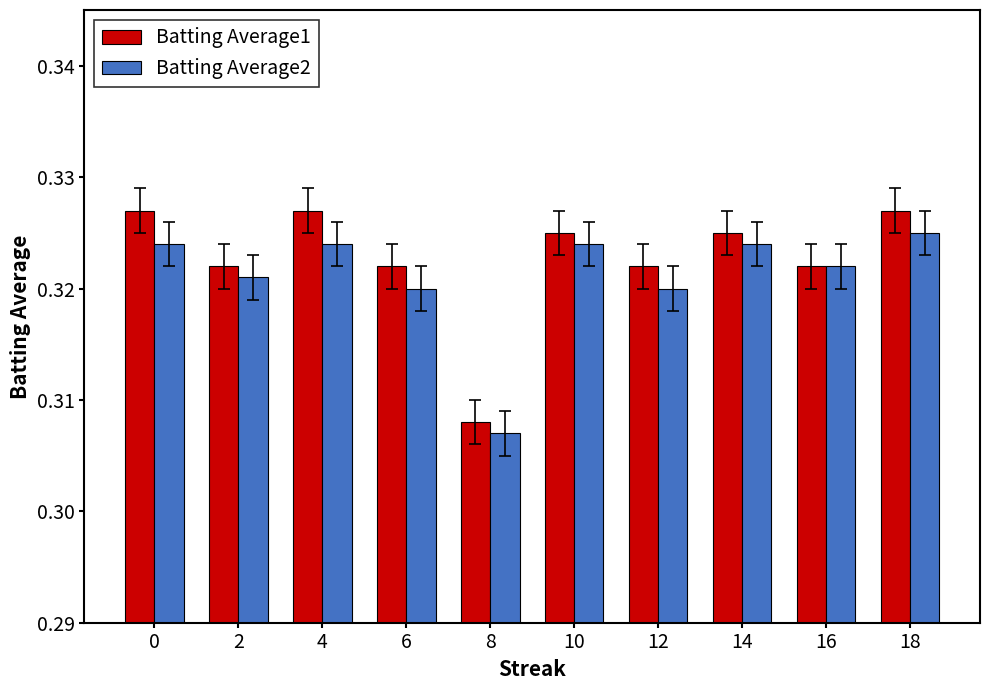

The value of Batting Average1 at 8 is 0.6. True or false?

False